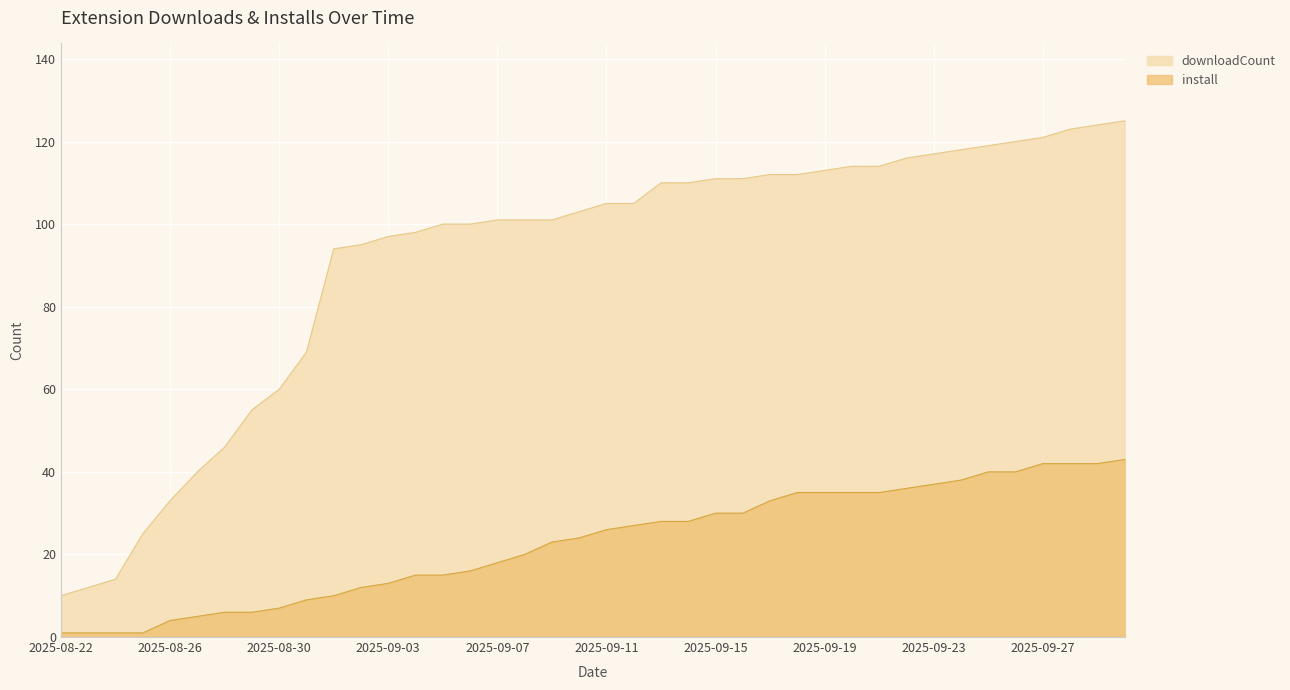

What is the average value of the downloadCount series?

91